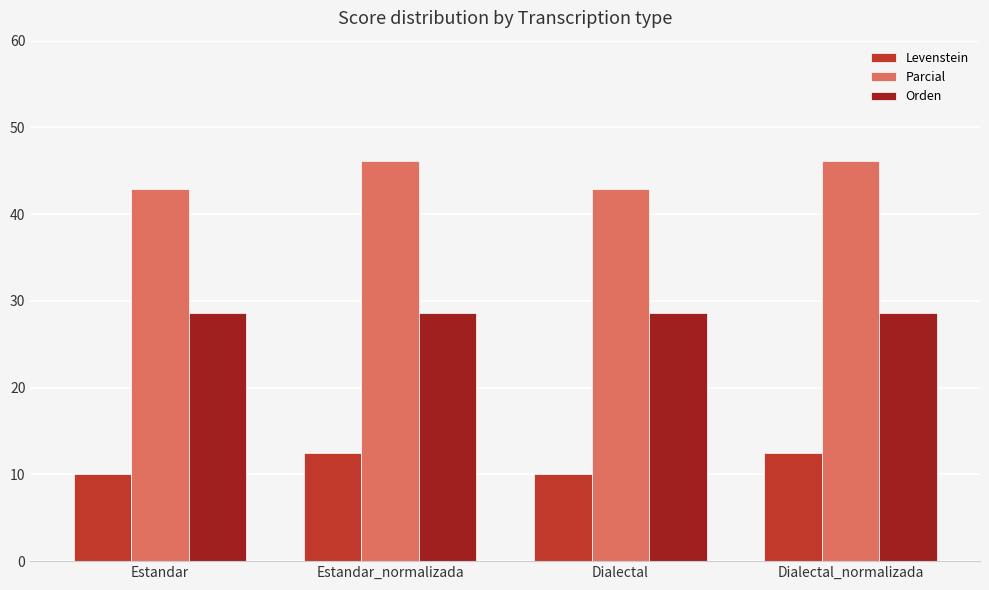

The value of Parcial at Estandar_normalizada is 46.2. True or false?

True